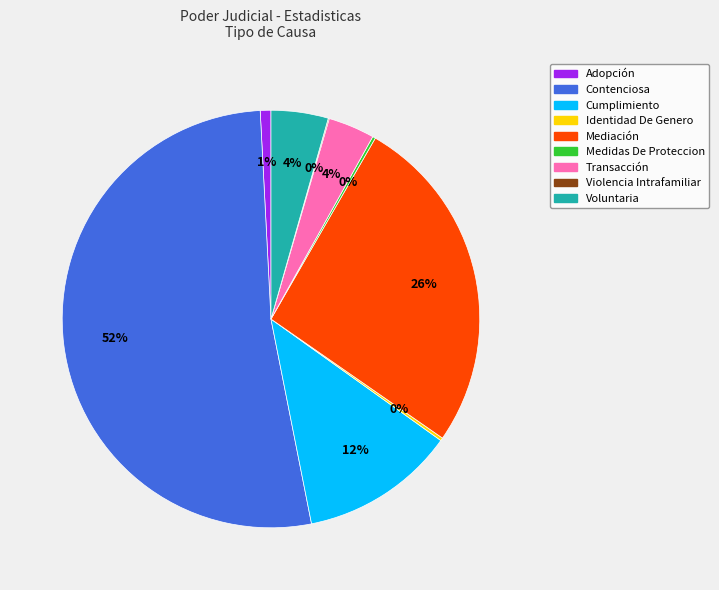

To the nearest percent, what is the difference between the Transacción and Adopción slice percentages?

3%